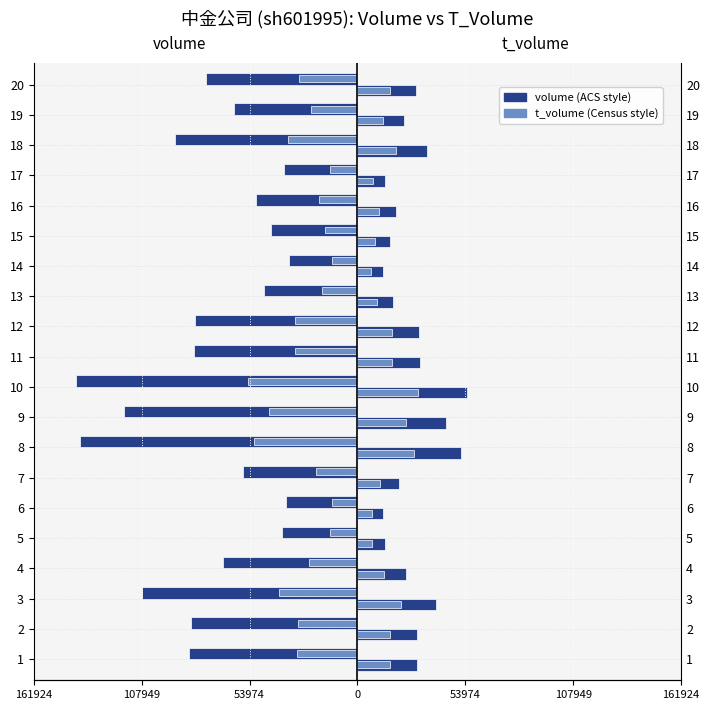

Is it true that volume equals -83471 at 2?

True